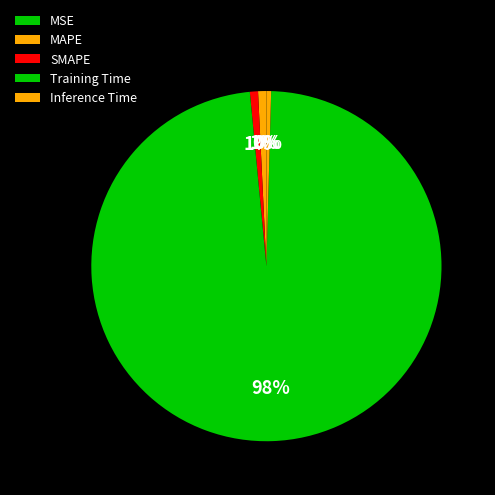

How many slices are in this pie chart?

5